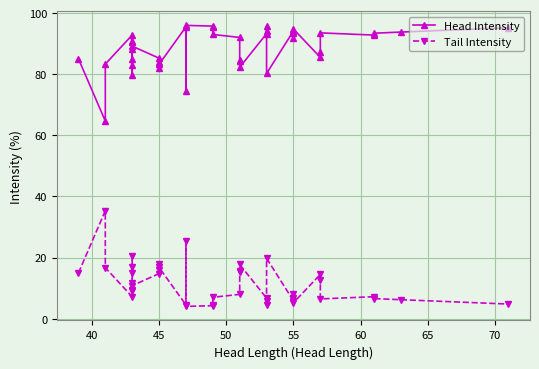

Which series has the largest range (max minus min)?

Head Intensity